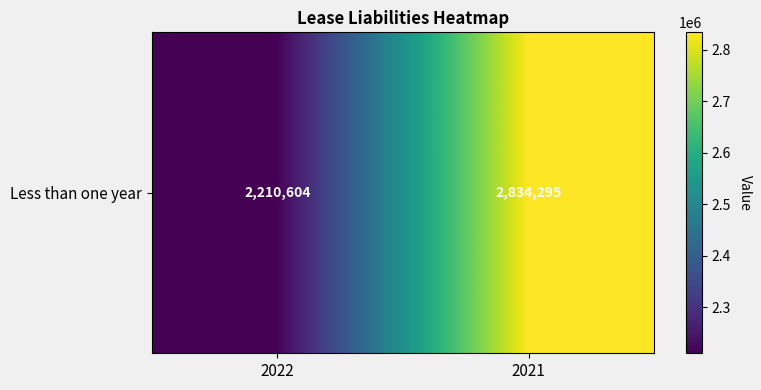

What is the ratio of the value at 2021 to the value at 2022?

1.3